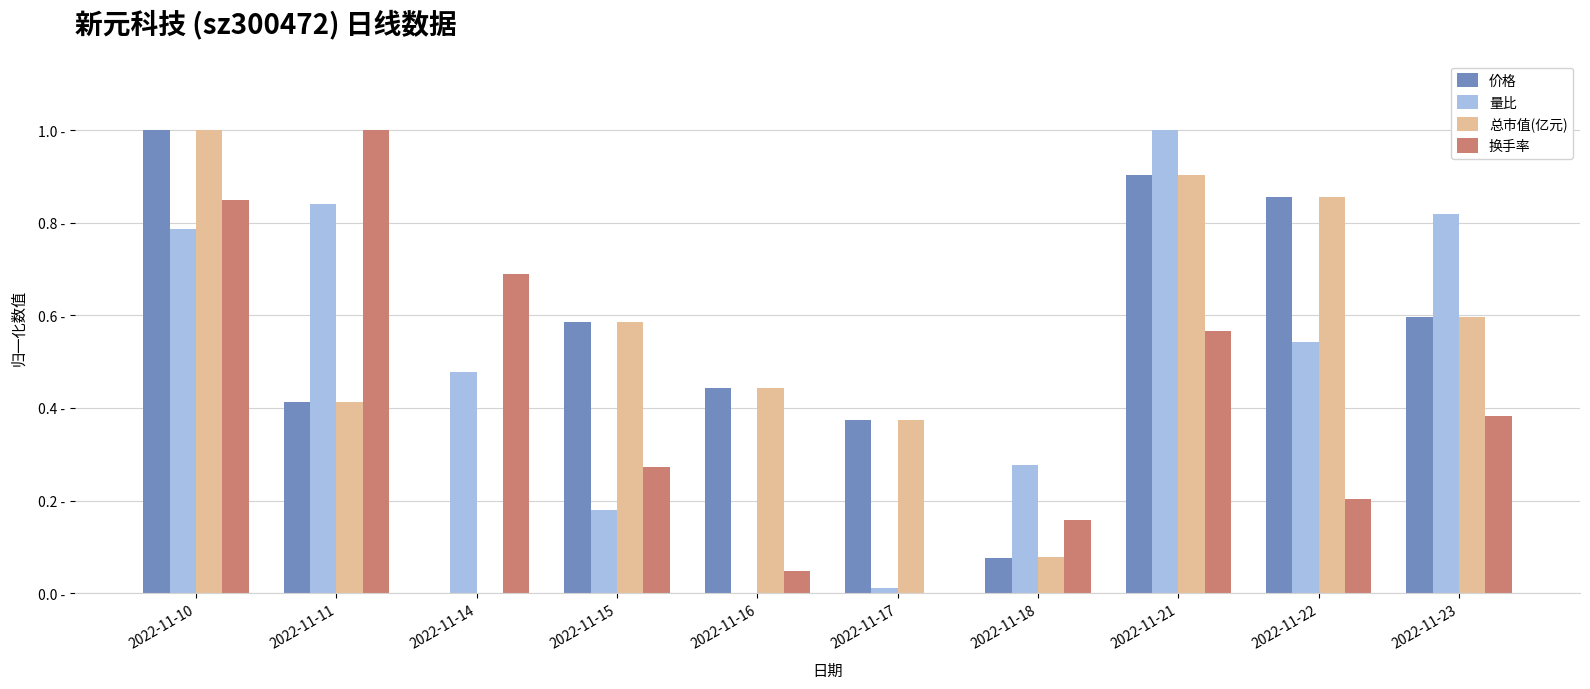

What are all the series names shown in the legend?

价格, 量比, 总市值(亿元), 换手率